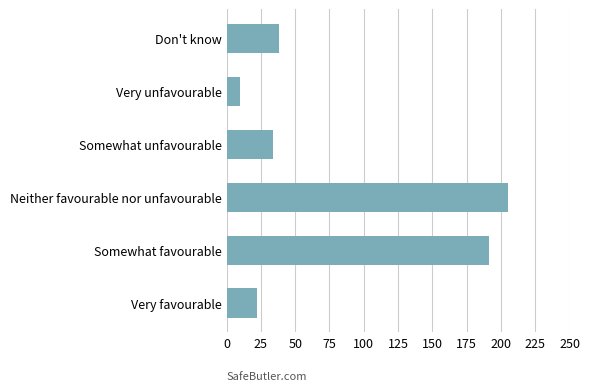

Read the value at Don't know.

38.5